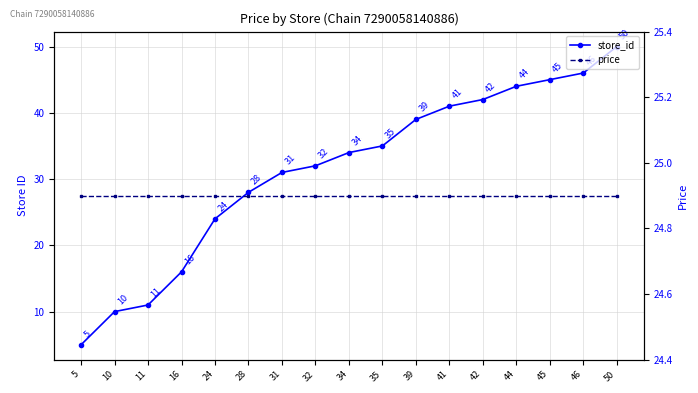

The store_id series shows 11.0 at 11. True or false?

True